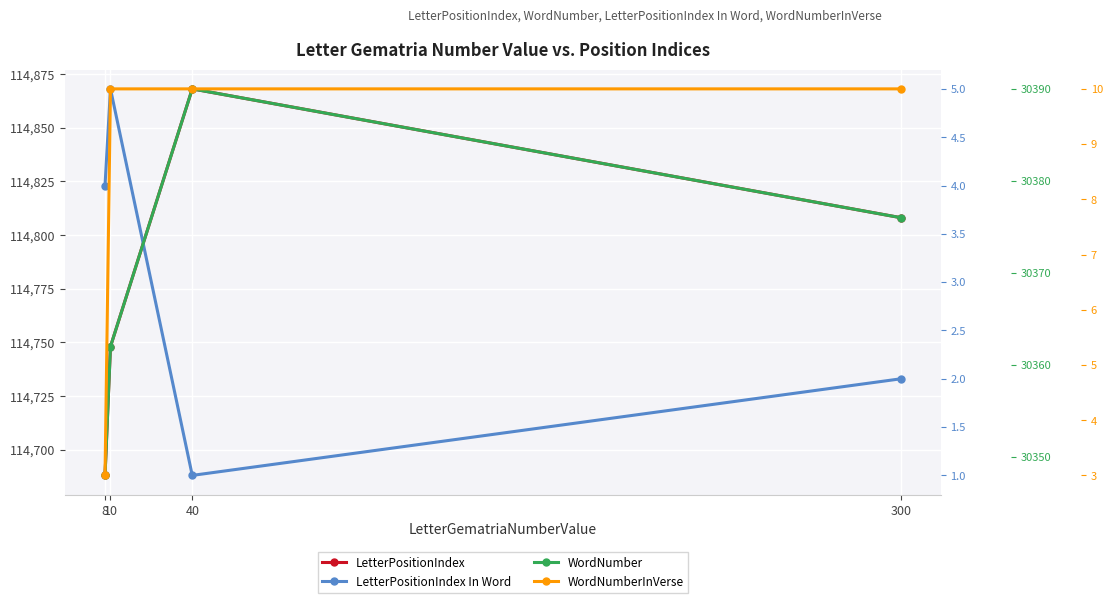

Reading right to left, what are all the values shown in this chart?

LetterPositionIndex: 300=114808	40=114868	10=114748	8=114688
LetterPositionIndex In Word: 300=2	40=1	10=5	8=4
WordNumber: 300=30376	40=30390	10=30362	8=30348
WordNumberInVerse: 300=10	40=10	10=10	8=3